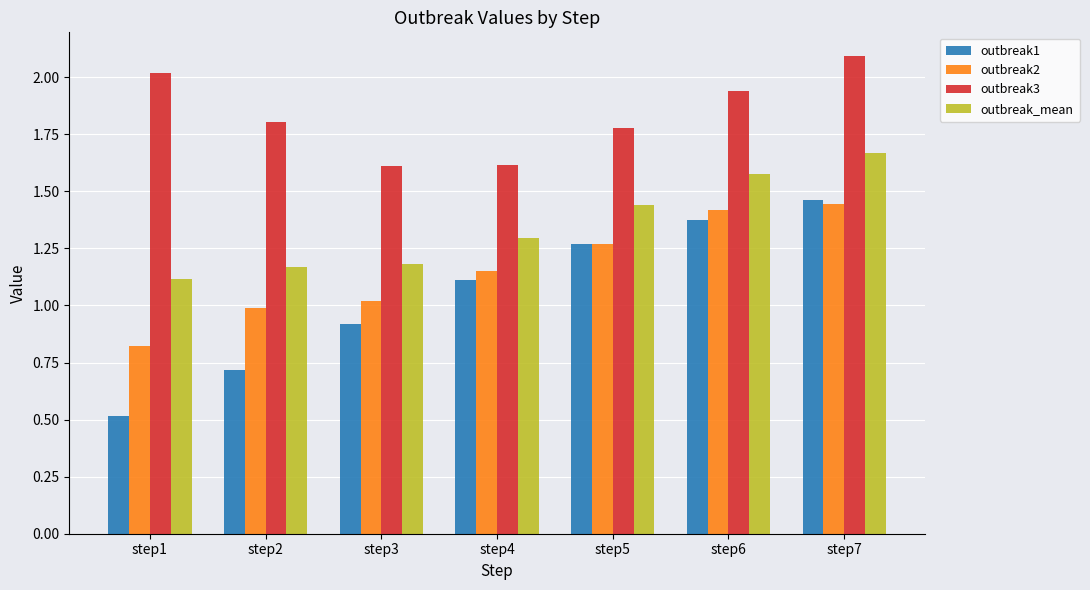

What is the total value across all series at step4?

5.2